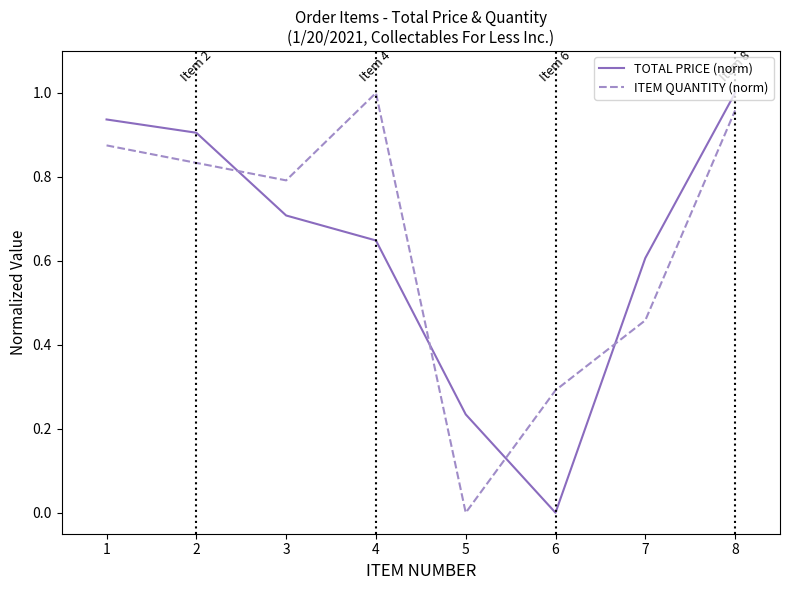

How many positive values does the TOTAL PRICE (norm) series have?

7